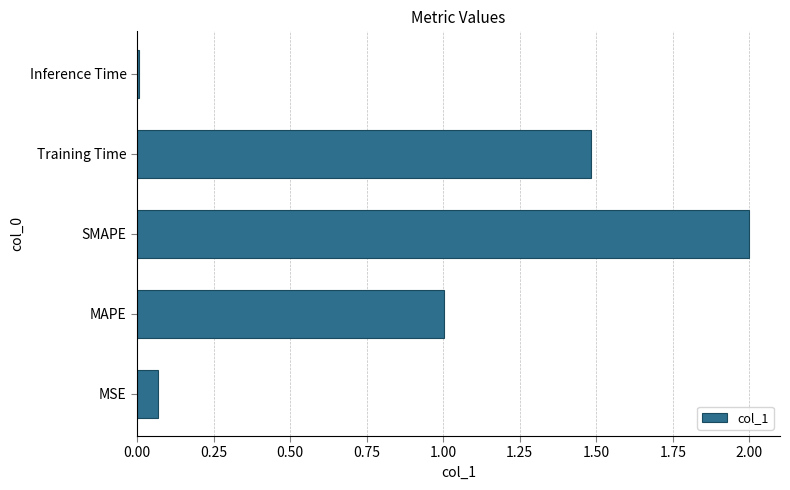

Are the bars horizontal?

Yes